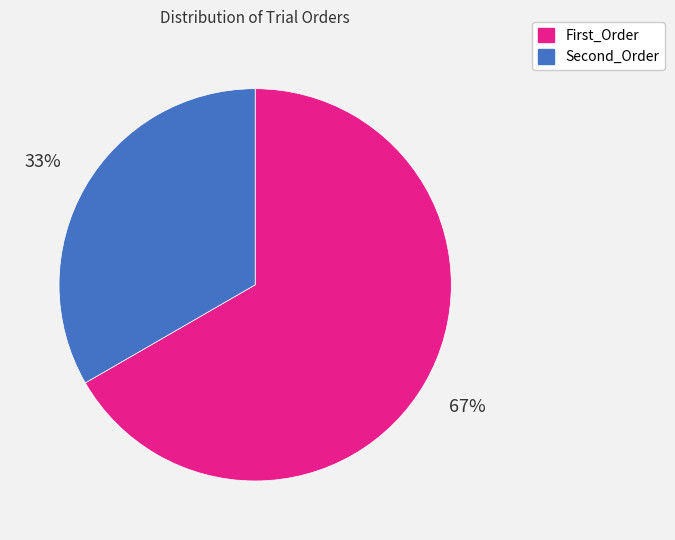

Does First_Order represent more than half of the total?

Yes